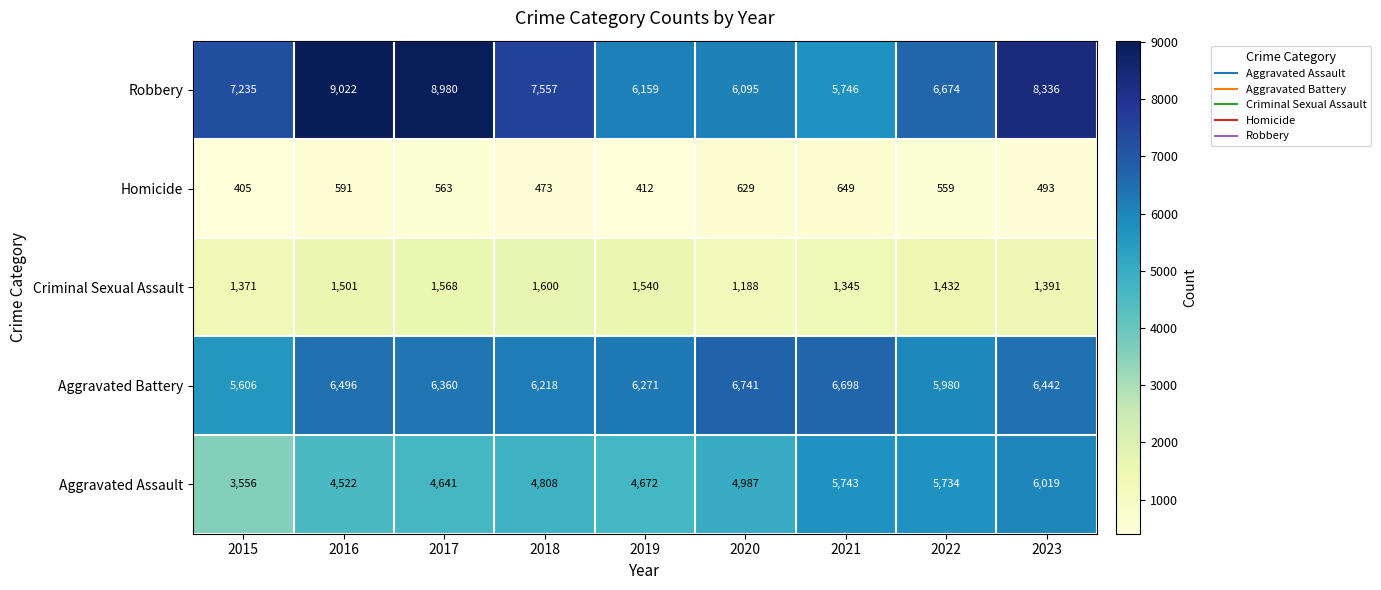

What is the average value of the Aggravated Battery series?

6312